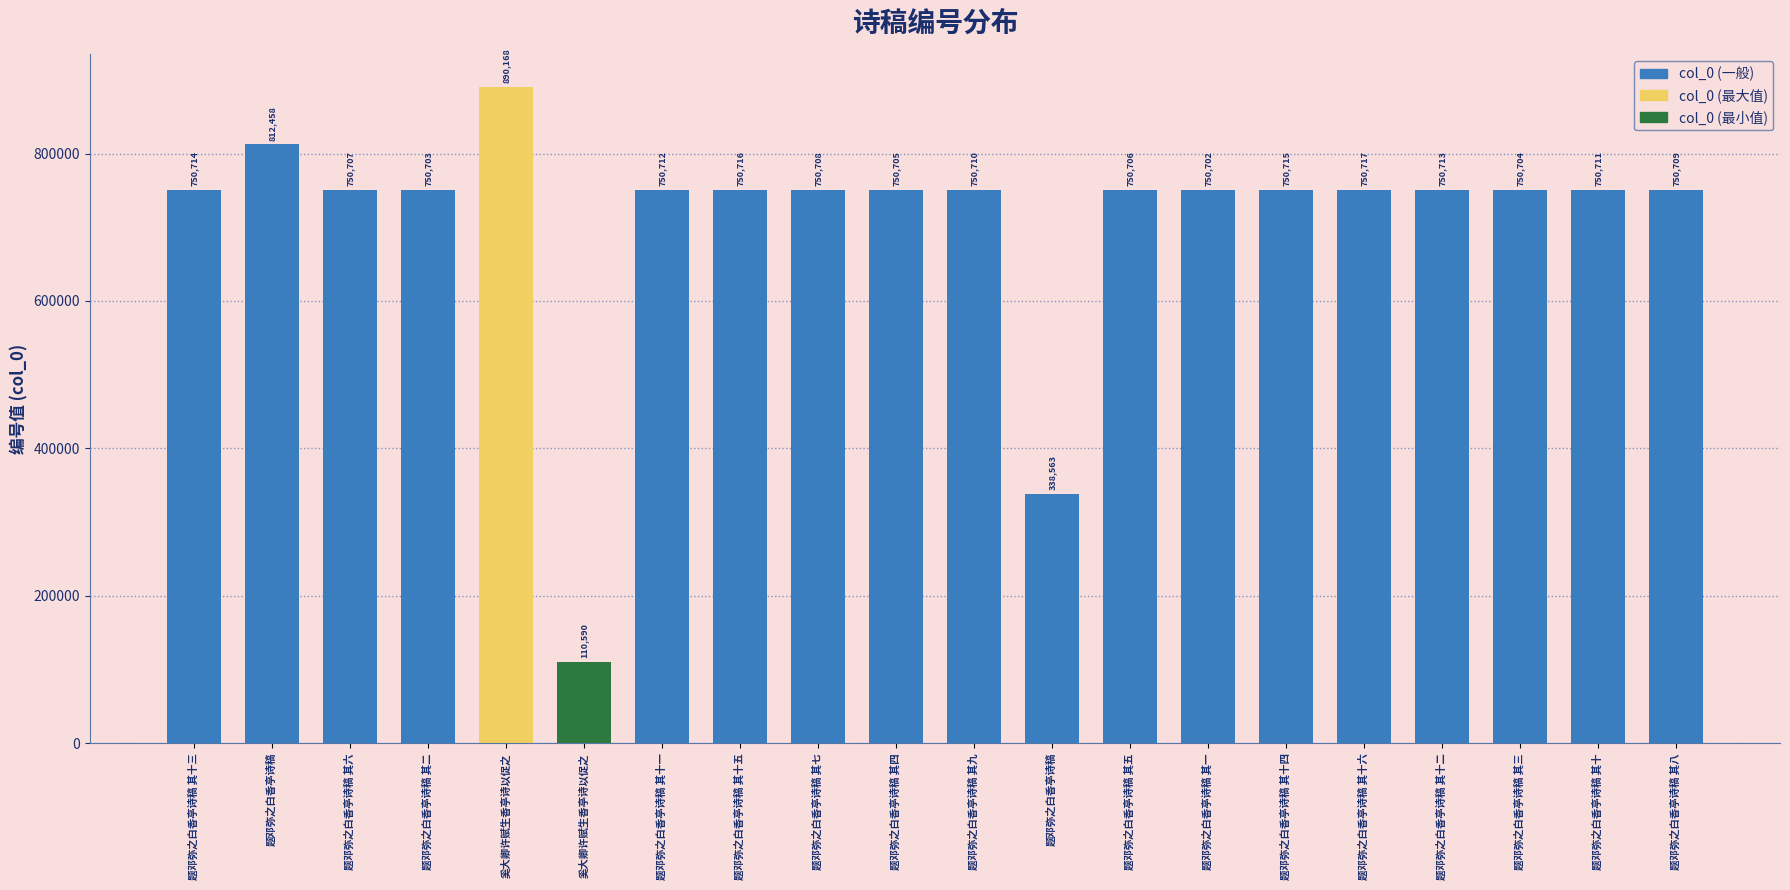

What is the greatest value displayed?

890168